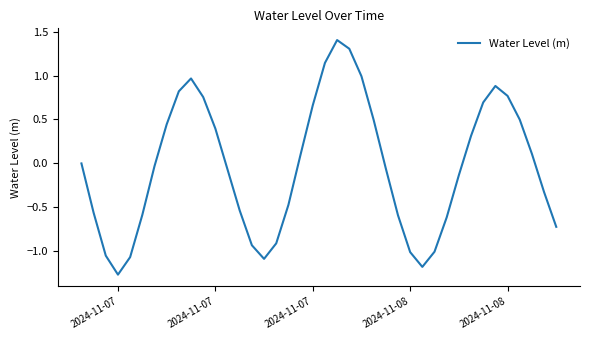

True or false: the data has more than 1 interior local peaks.

True